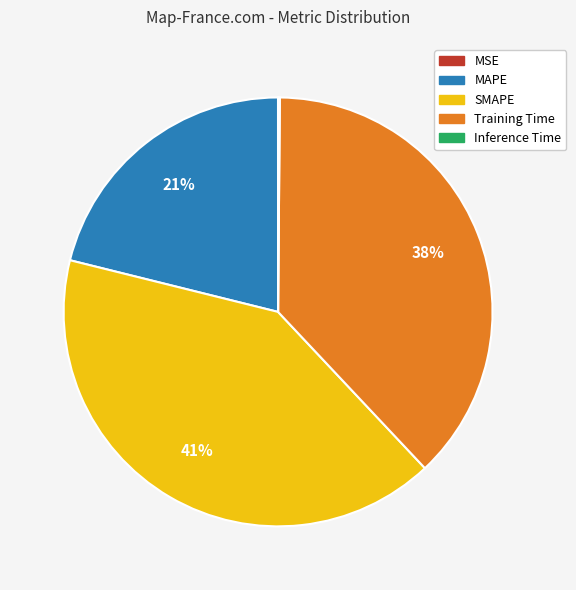

Is the sum of Training Time and SMAPE greater than half?

Yes